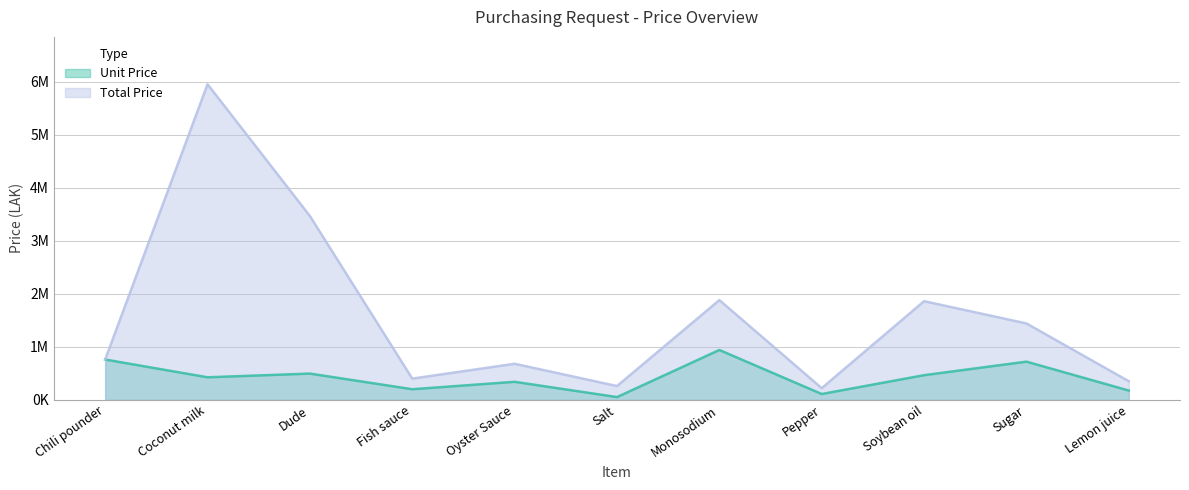

Which series changed the most between Oyster Sauce and Pepper?

Total Price